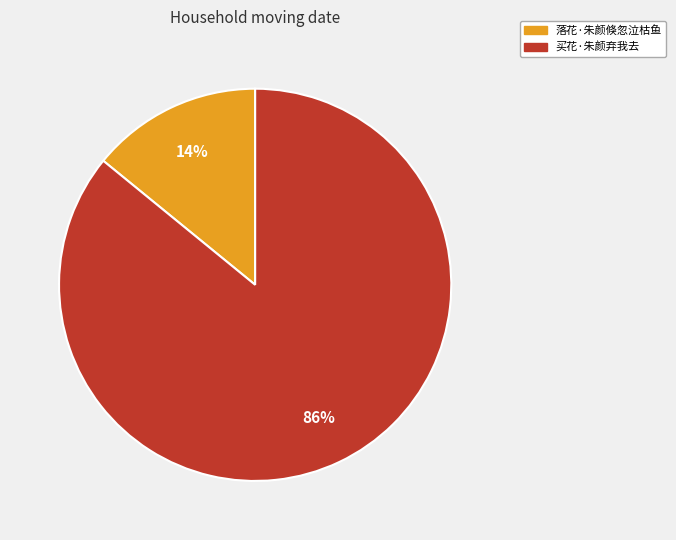

Which has a higher value, 落花·朱颜倏忽泣枯鱼 or 买花·朱颜弃我去?

买花·朱颜弃我去